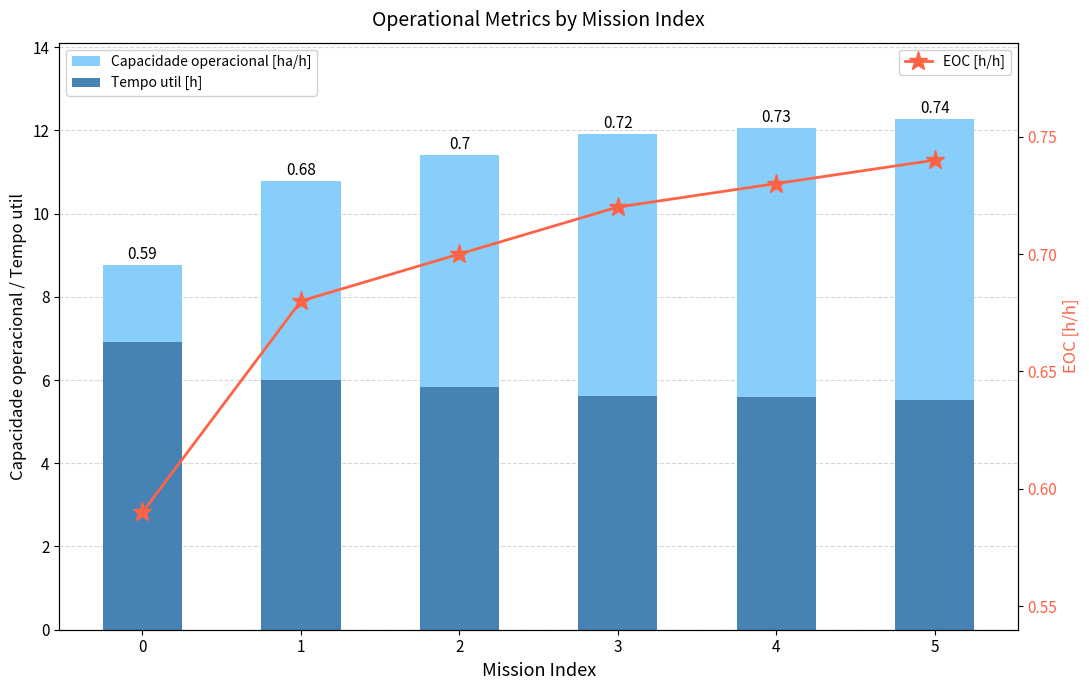

How many categories are shown in the chart?

6